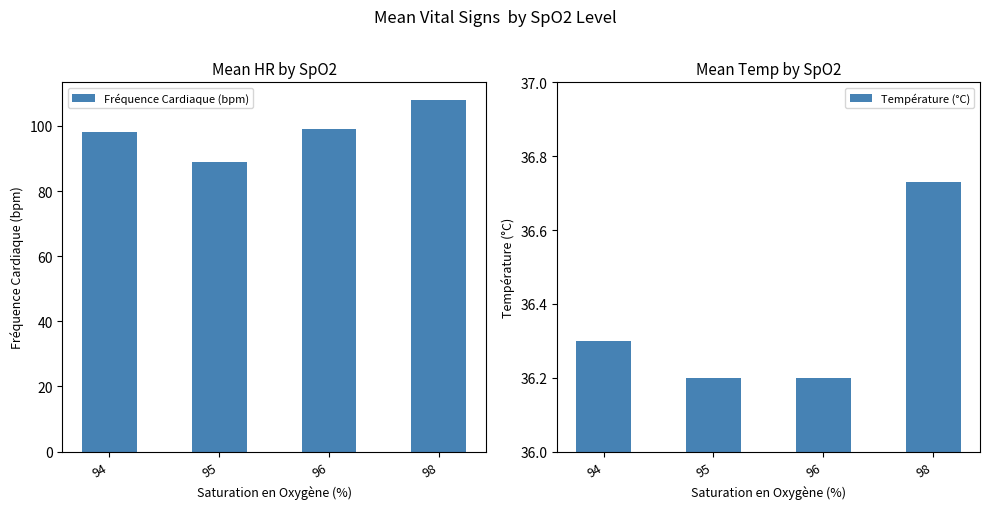

What is the minimum value for Température (°C)?

36.2